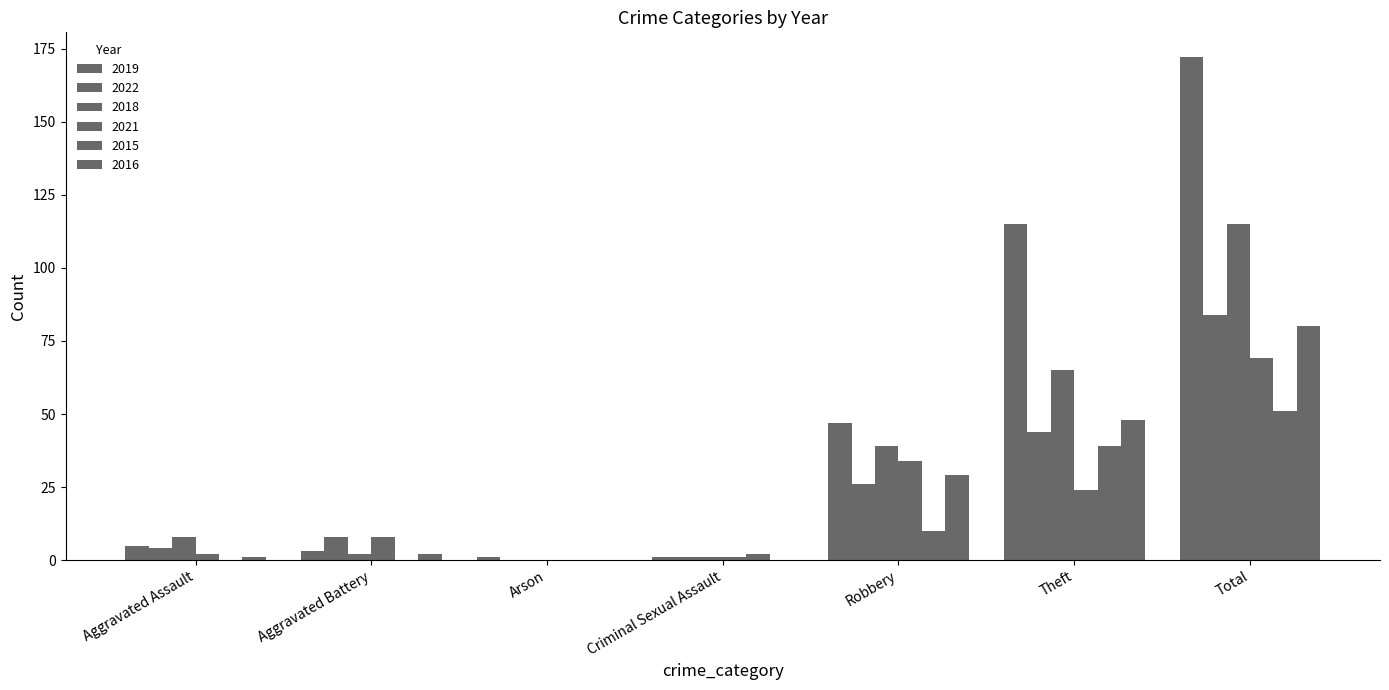

Which series has the largest range (max minus min)?

2019